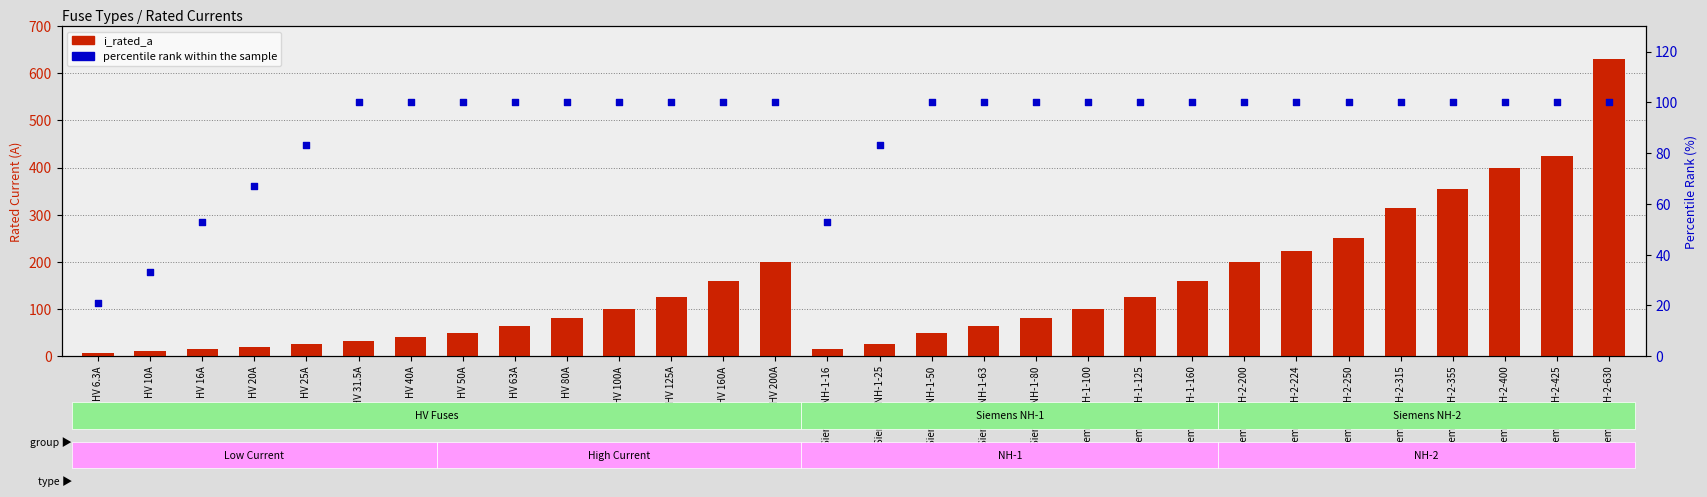

At how many categories does at least one series exceed 208?

7